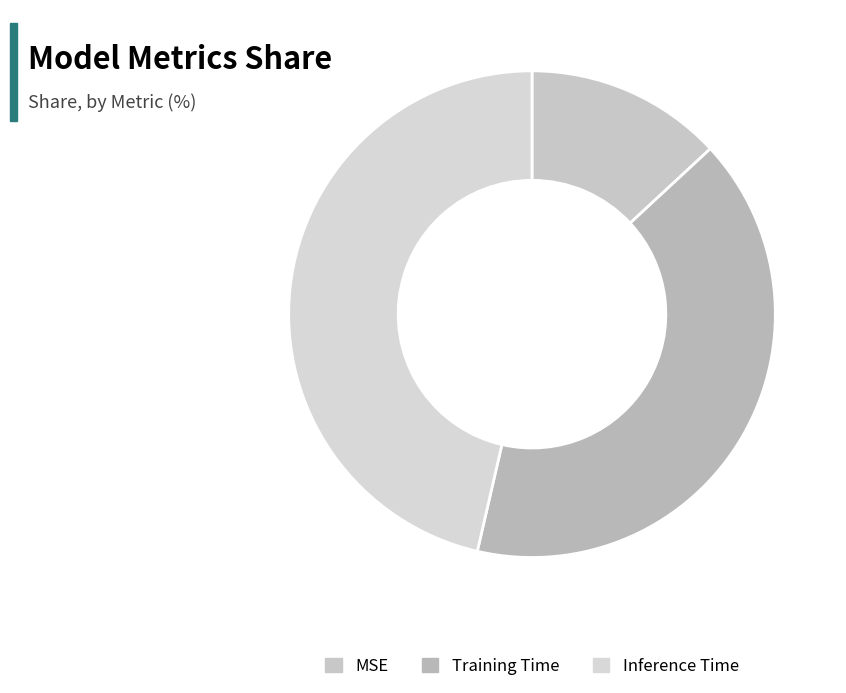

Which slice is the largest?

Inference Time